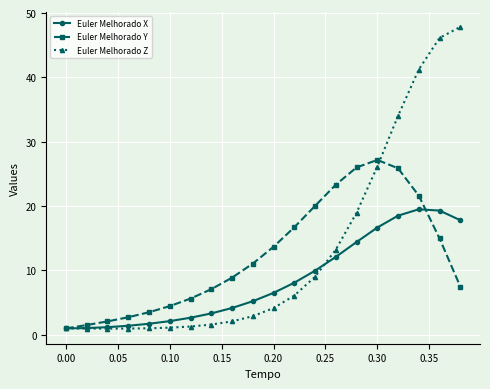

At how many categories does at least one series exceed 32?

4